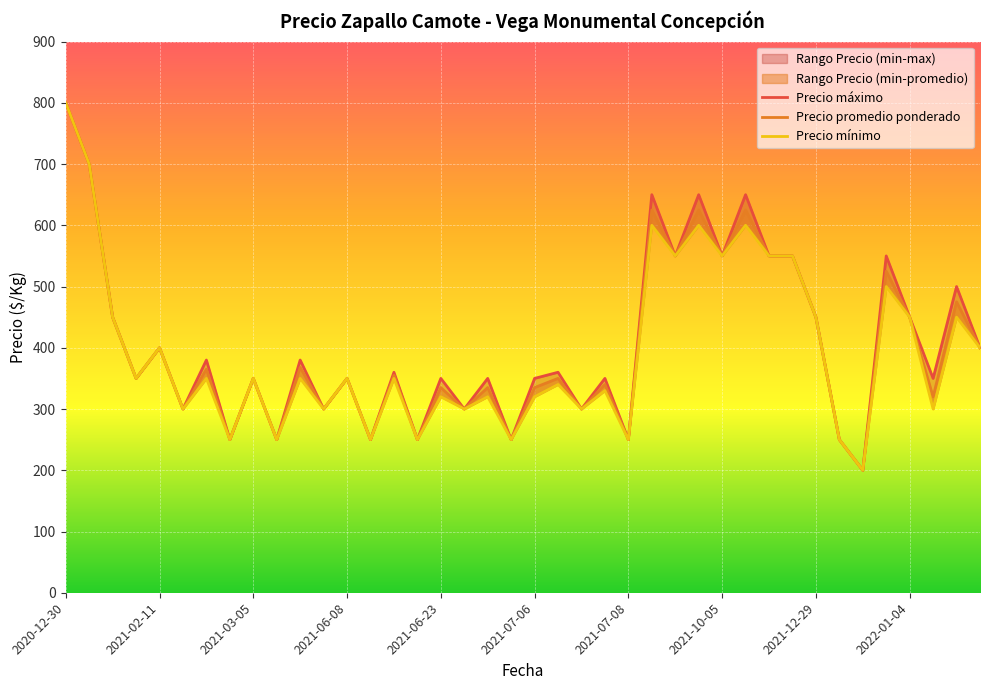

What position from the left is 2021-02-11?

2